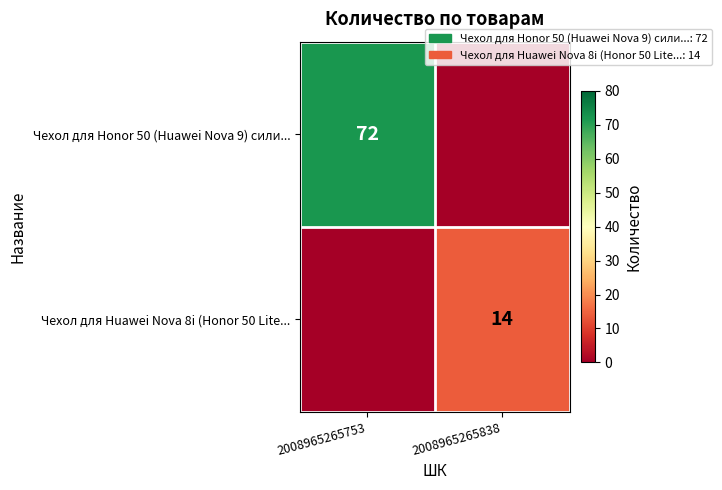

The Чехол для Honor 50 (Huawei Nova 9) сили... series shows 22 at 2008965265753. True or false?

False